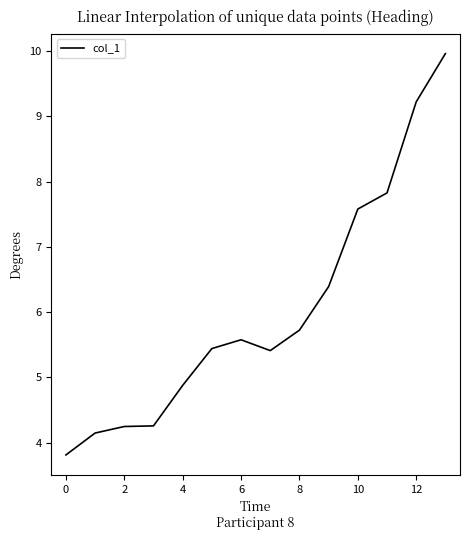

What is the smallest value displayed?

3.8